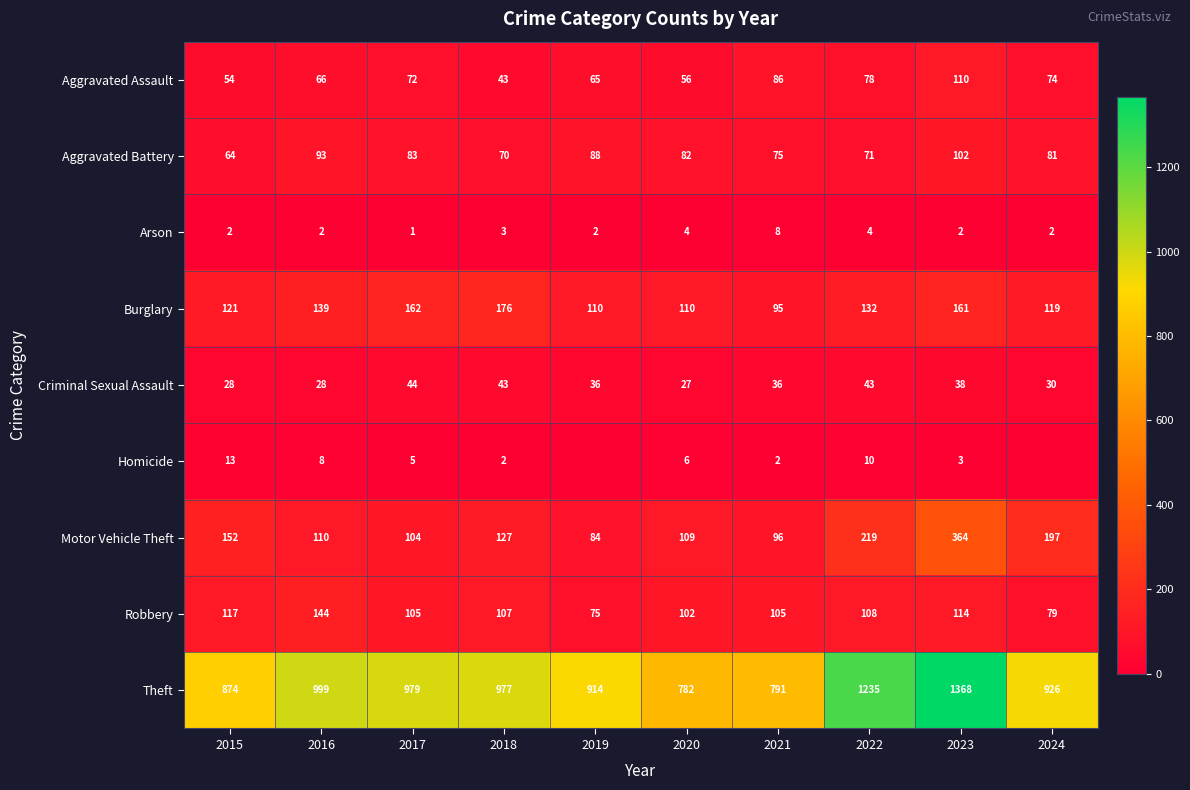

What is the spread (max minus min) of values at 2020?

778